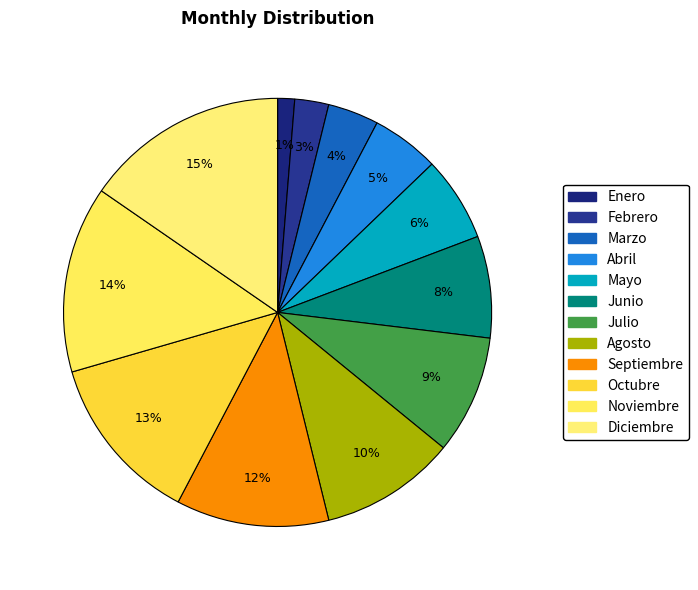

How many segments does this pie chart have?

12